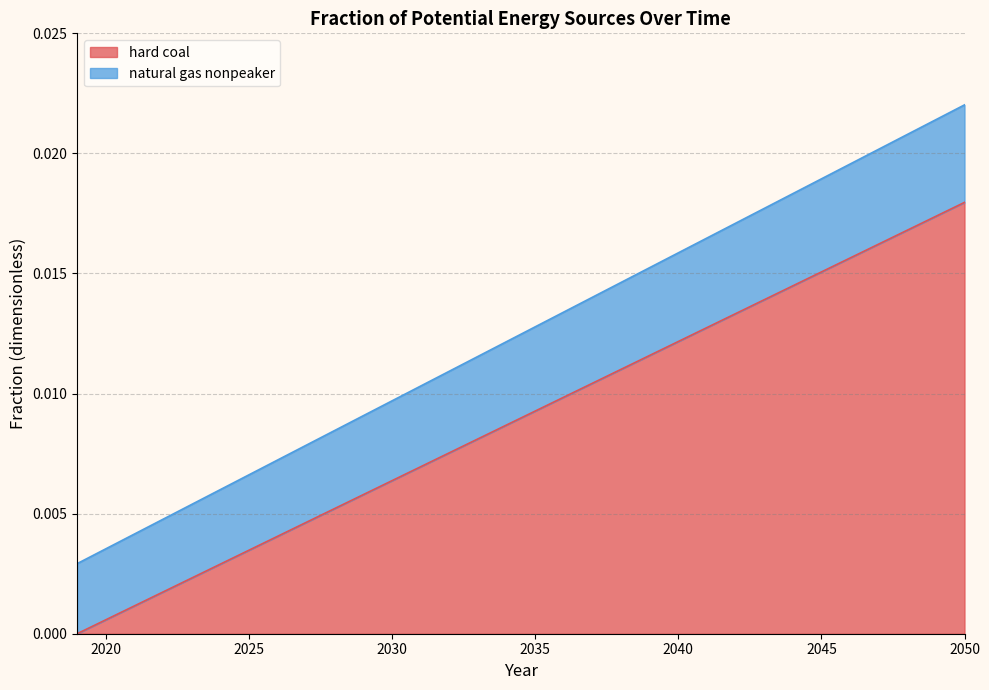

Between 2031 and 2032, which series saw the biggest shift?

hard coal